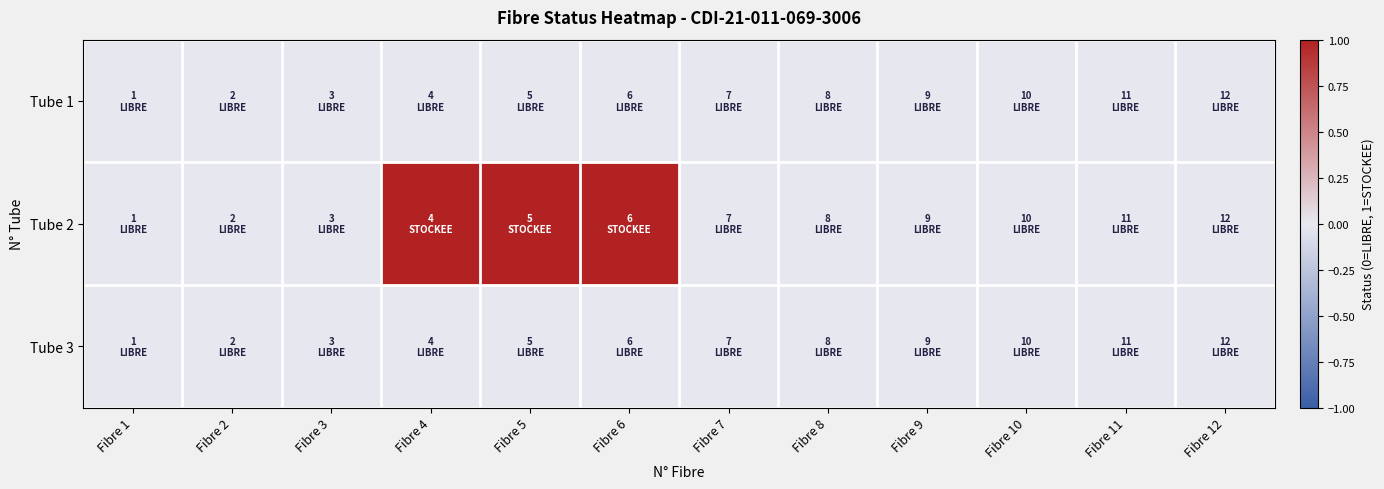

Reading left to right, what are all the values shown in this chart?

Tube 1: Fibre 1=0	Fibre 2=0	Fibre 3=0	Fibre 4=0	Fibre 5=0	Fibre 6=0	Fibre 7=0	Fibre 8=0	Fibre 9=0	Fibre 10=0	Fibre 11=0	Fibre 12=0
Tube 2: Fibre 1=0	Fibre 2=0	Fibre 3=0	Fibre 4=1	Fibre 5=1	Fibre 6=1	Fibre 7=0	Fibre 8=0	Fibre 9=0	Fibre 10=0	Fibre 11=0	Fibre 12=0
Tube 3: Fibre 1=0	Fibre 2=0	Fibre 3=0	Fibre 4=0	Fibre 5=0	Fibre 6=0	Fibre 7=0	Fibre 8=0	Fibre 9=0	Fibre 10=0	Fibre 11=0	Fibre 12=0